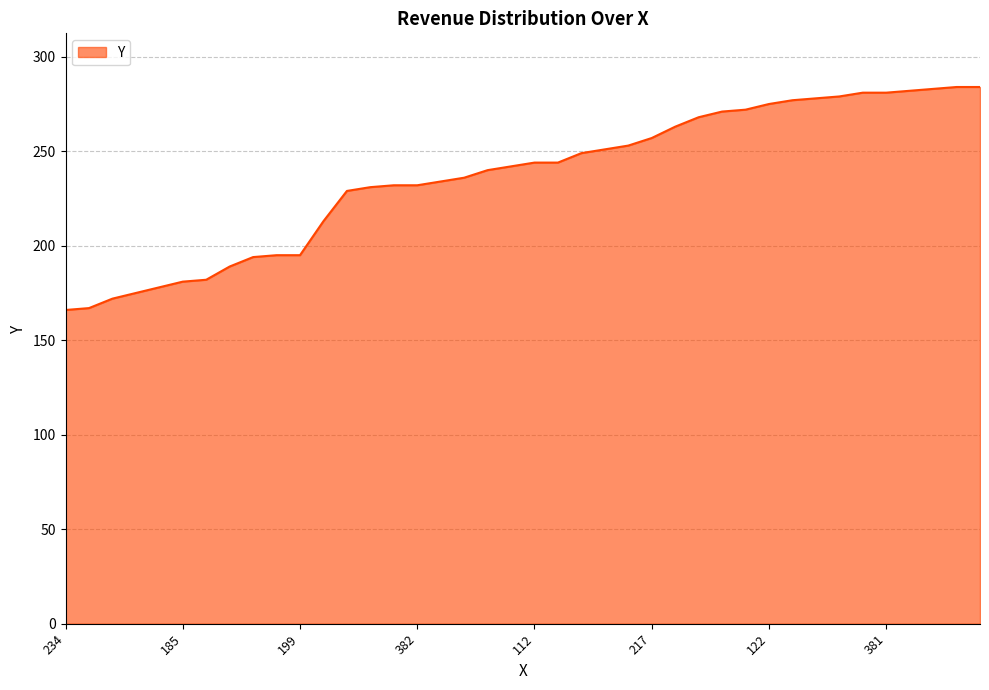

What is the maximum value shown in the chart?

284